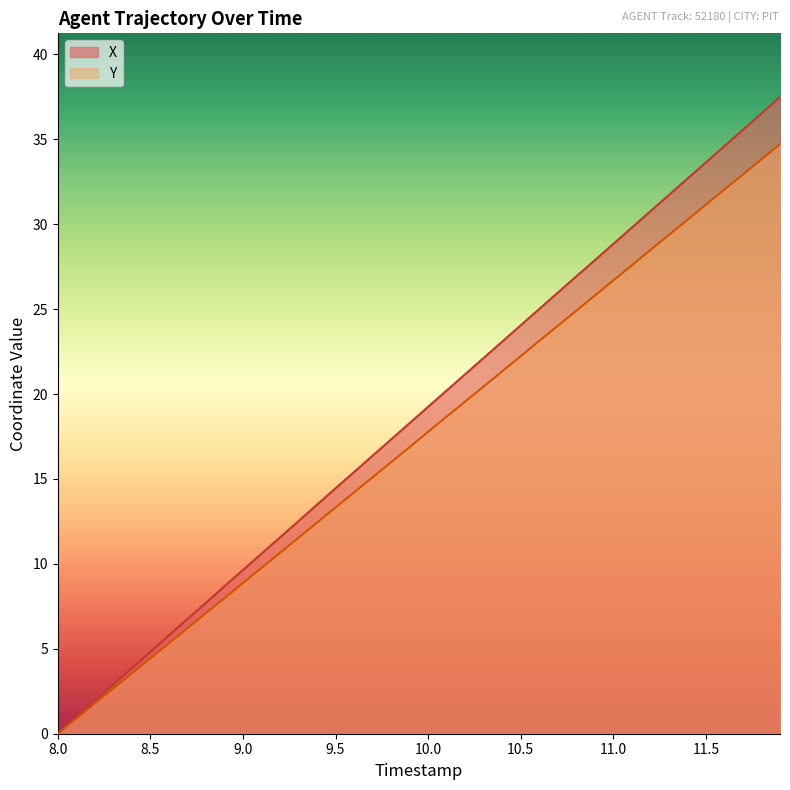

What is the greatest value displayed?

37.5